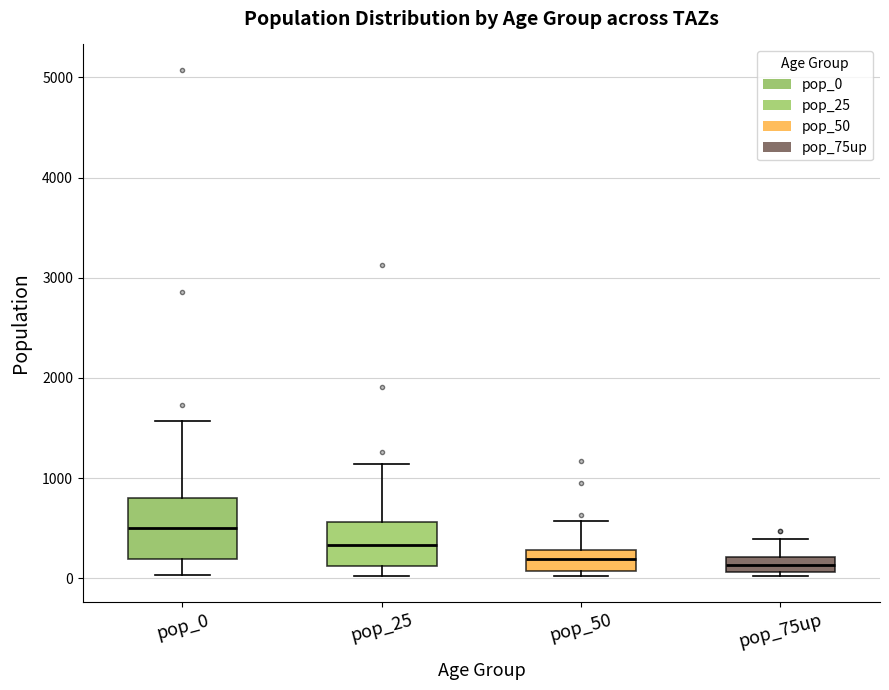

Reading left to right, read every box against the y-axis: the position of its median line, the range the box covers, and the ends of its whiskers. The values are not printed on the chart, so give them approximately, as read against the axis.

pop_0: median 500, box 200 to 800, whiskers 0 to 1600
pop_25: median 300, box 100 to 600, whiskers 0 to 1100
pop_50: median 200, box 100 to 300, whiskers 0 to 600
pop_75up: median 100 (inside the box), box 100 to 200, whiskers 0 to 400